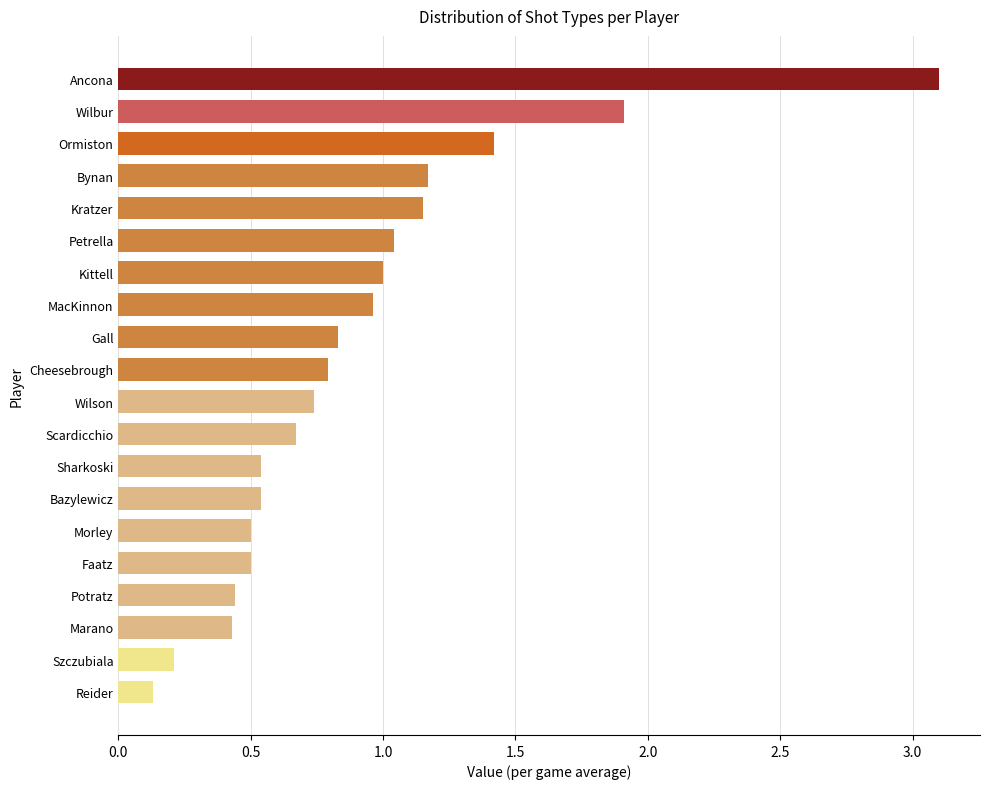

The chart shows a value of 0.7 at Wilson. True or false?

True